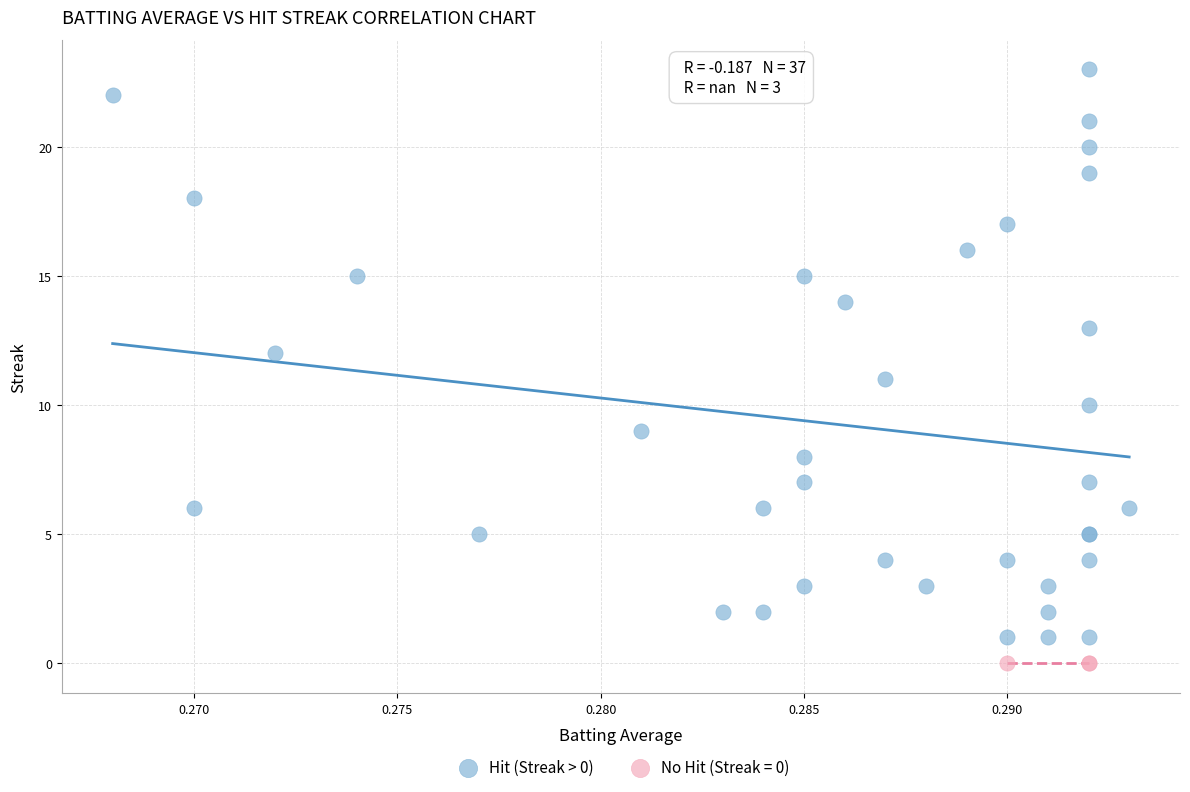

Which series contains the highest Y value?

Hit (Streak > 0)